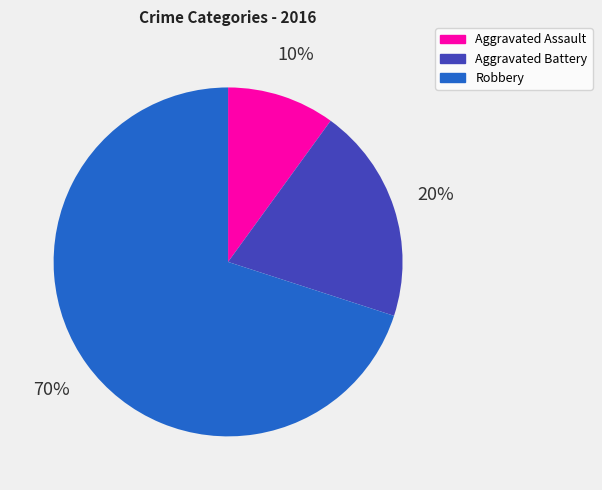

What percentage is the Aggravated Assault slice, to the nearest percent?

10%